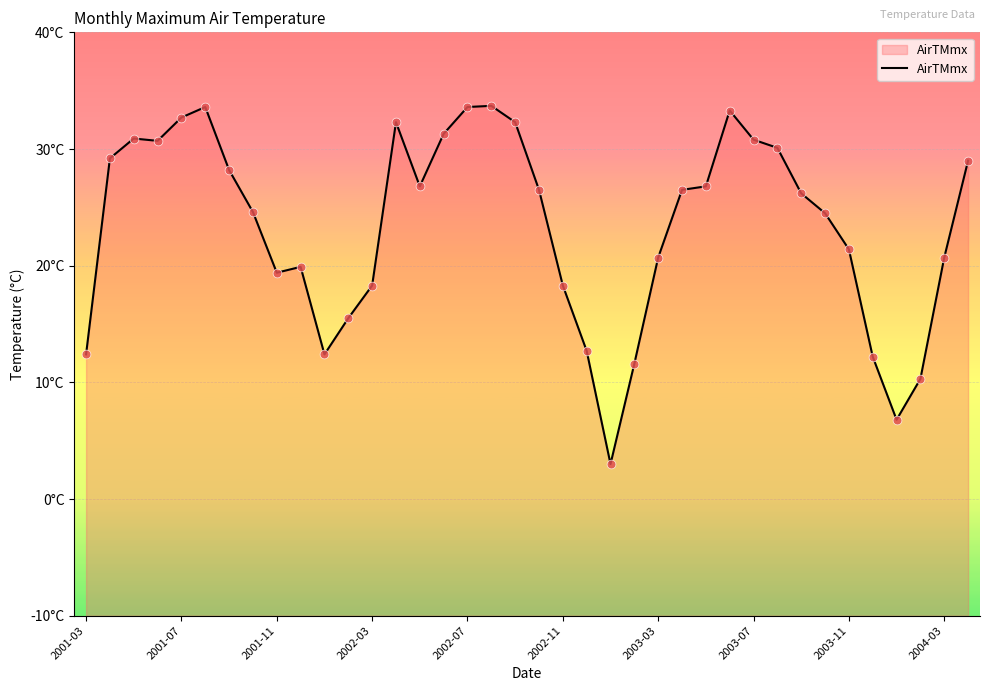

What is the ratio of the value at 21 to the value at 11?

0.8